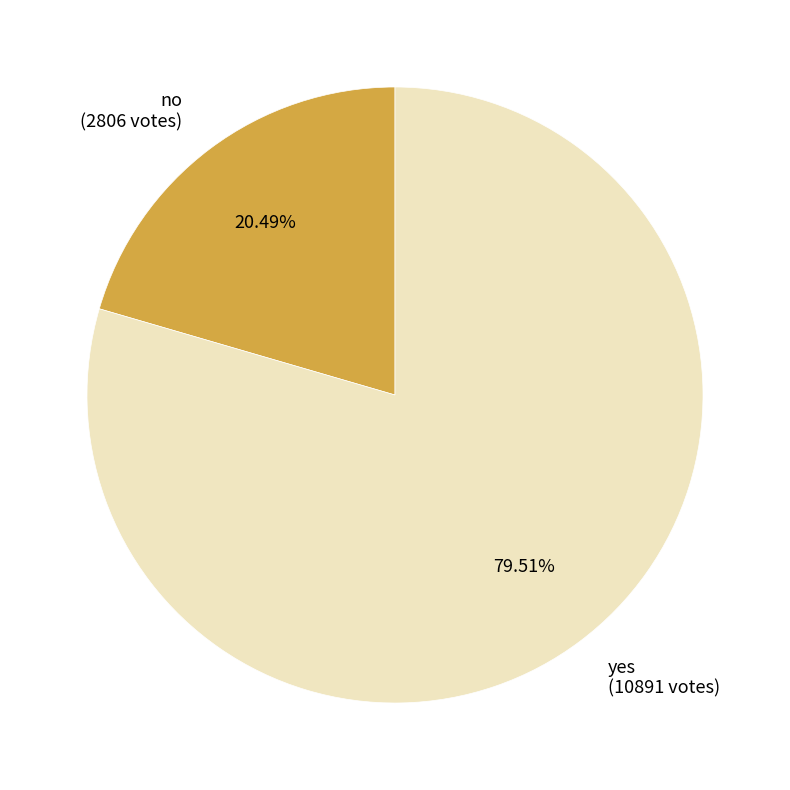

Rank the categories by value from highest to lowest.

yes, no